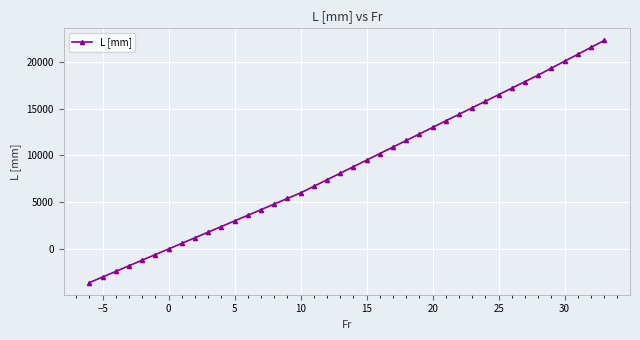

What is the greatest value displayed?

22300